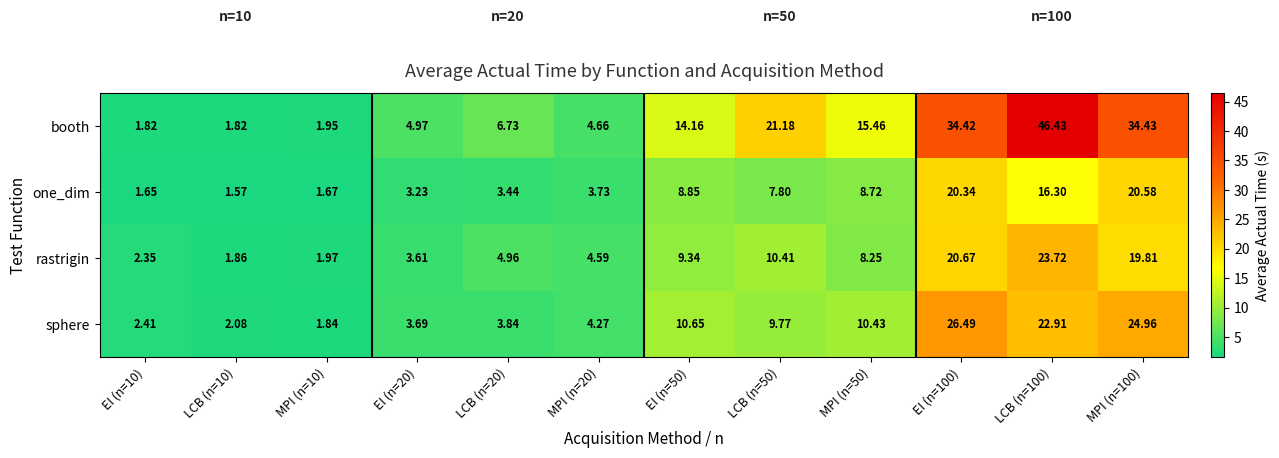

Which series changed the most between LCB (n=50) and MPI (n=50)?

booth